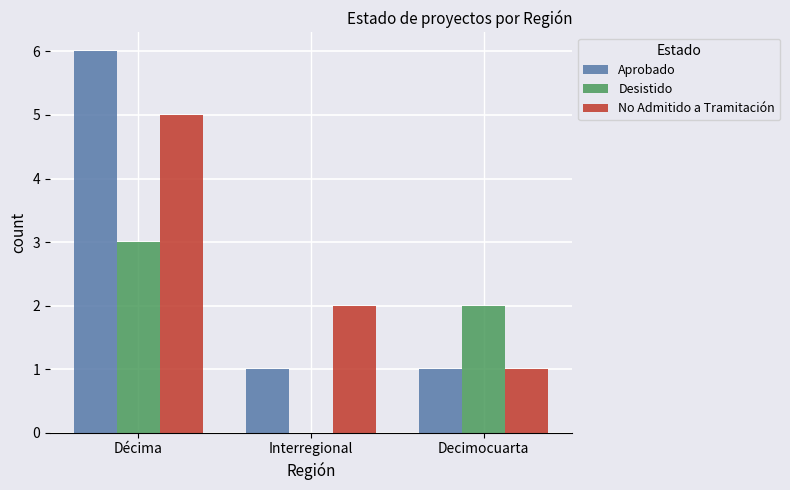

Between Décima and Decimocuarta, which series saw the biggest shift?

Aprobado